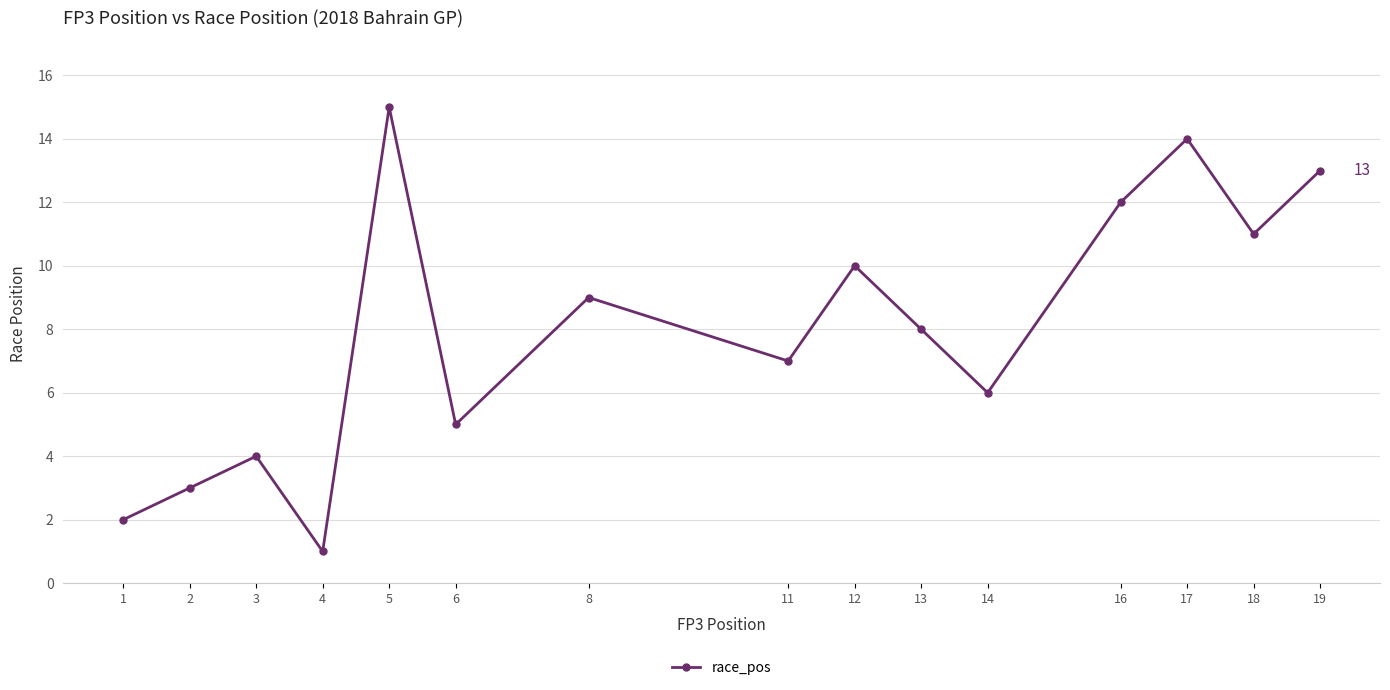

Which has a higher value, 13 or 19?

19